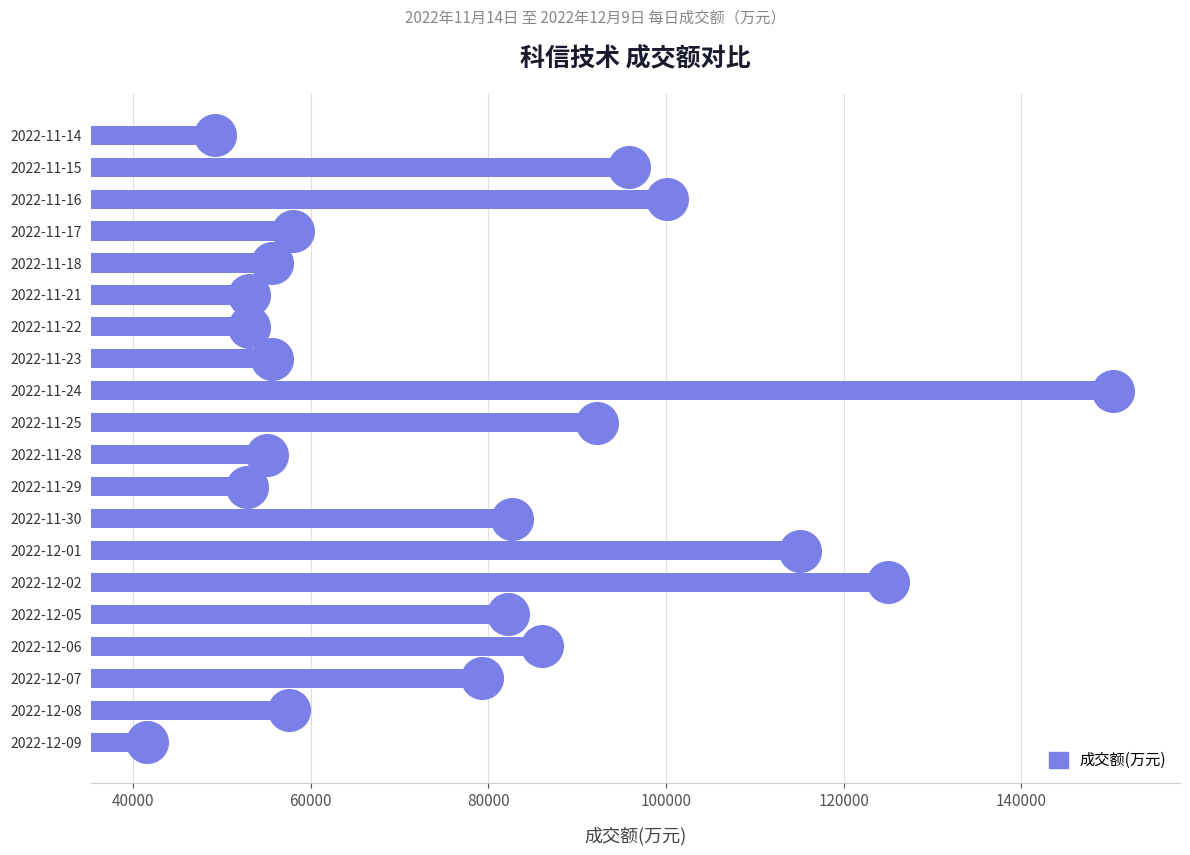

What is the ratio of the value at 2022-11-18 to the value at 2022-11-29?

1.1